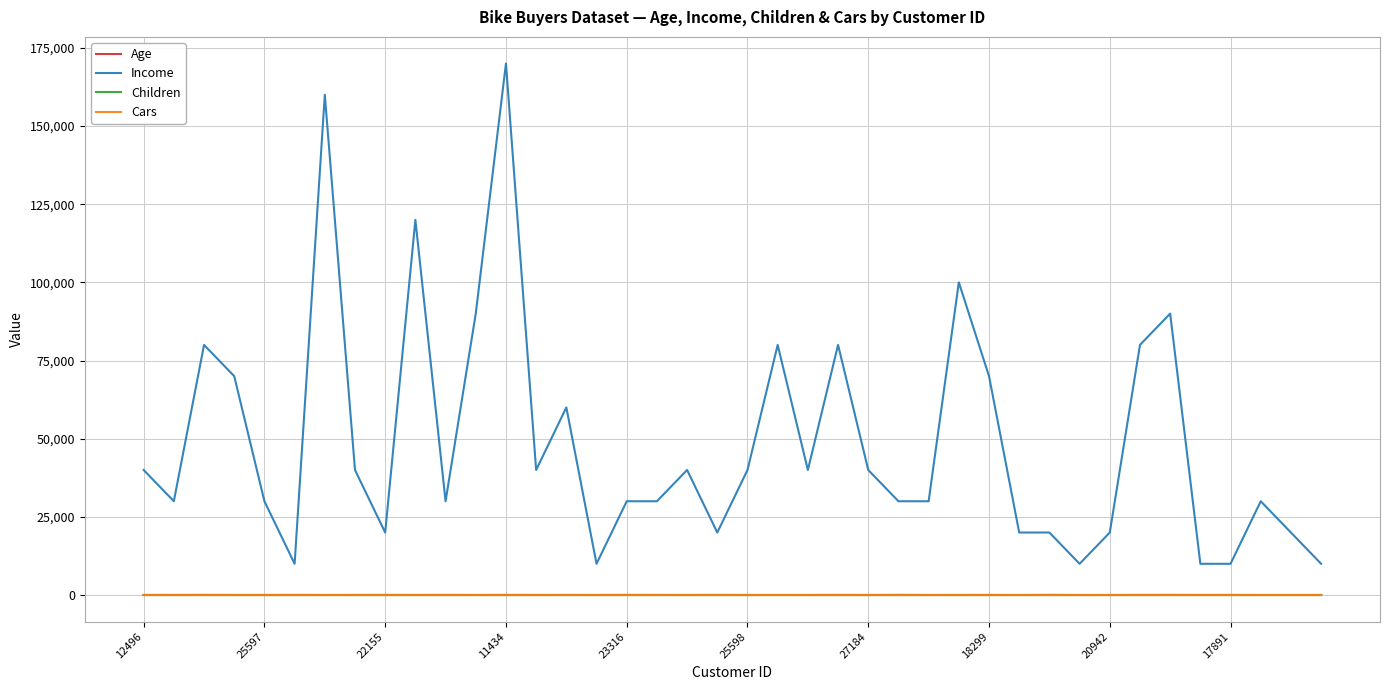

Which series has the largest total across all categories?

Income